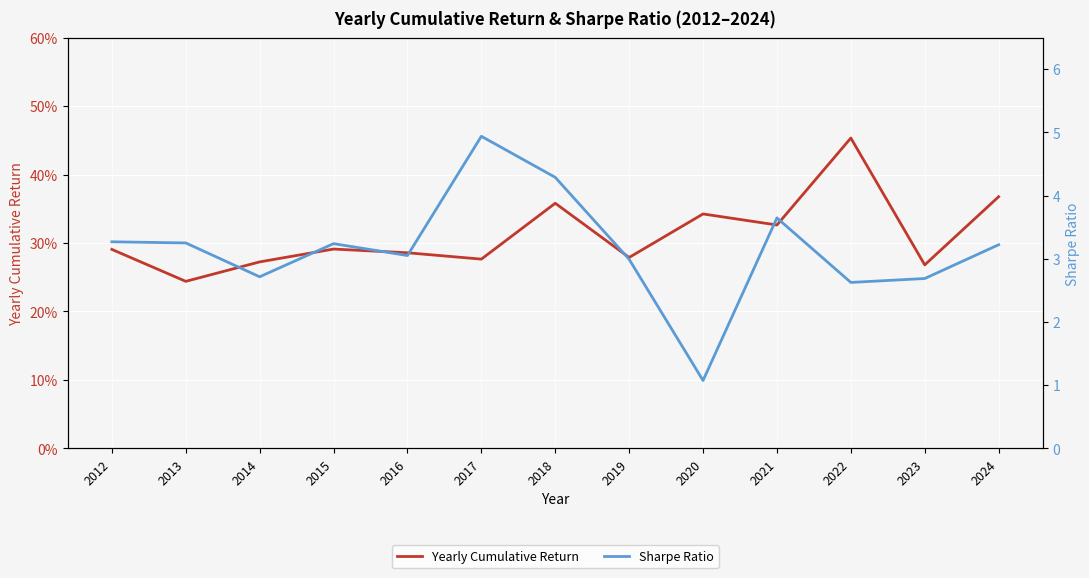

What is the value of the Yearly Cumulative Return point at the 5th from the left?

0.3